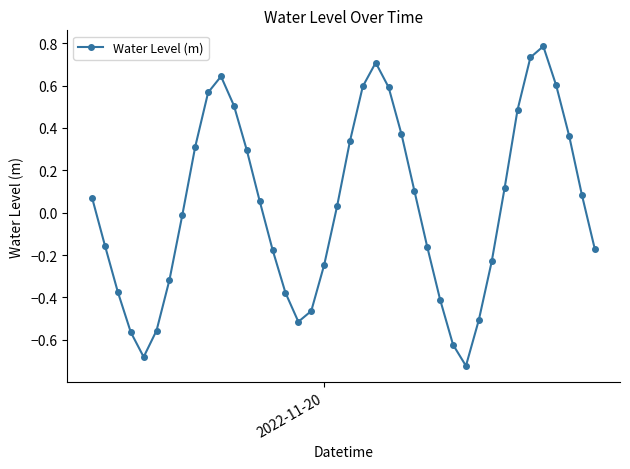

What is the sum of all values?

1.1